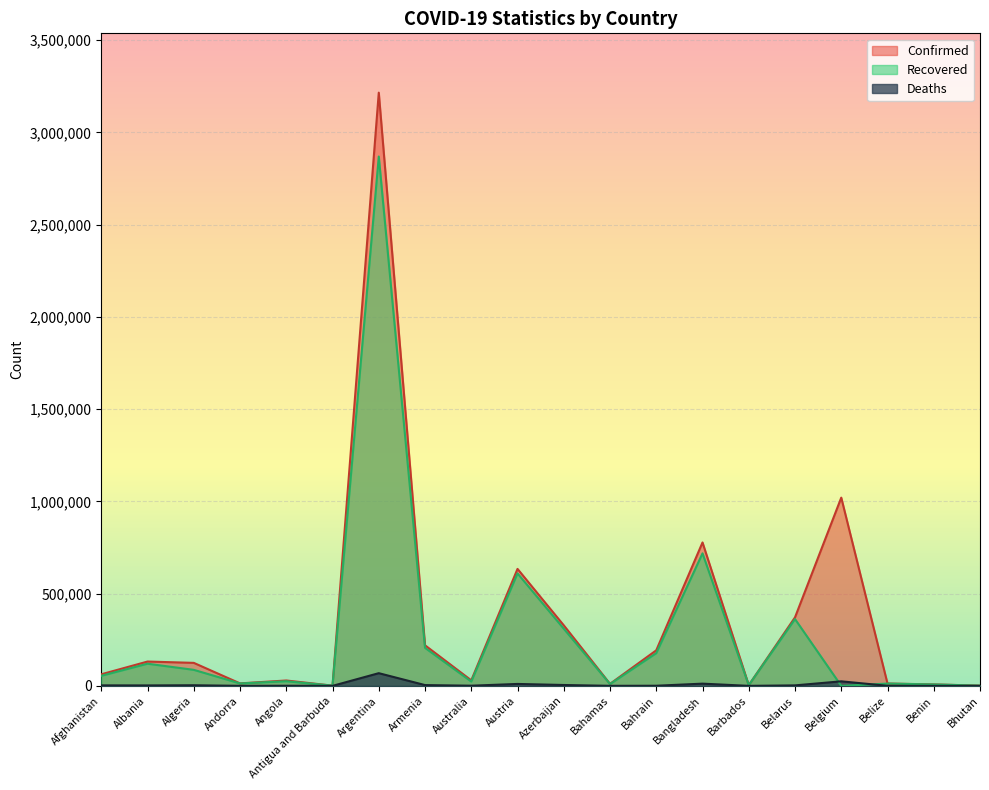

At Afghanistan, list the series in order from largest to smallest.

Confirmed, Recovered, Deaths